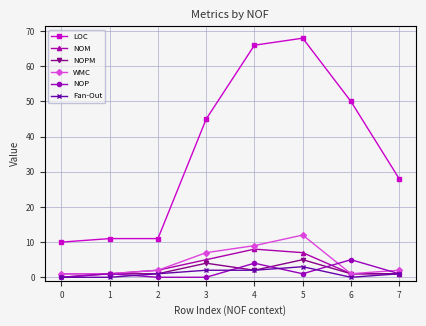

At which category does NOM reach its first local peak?

4